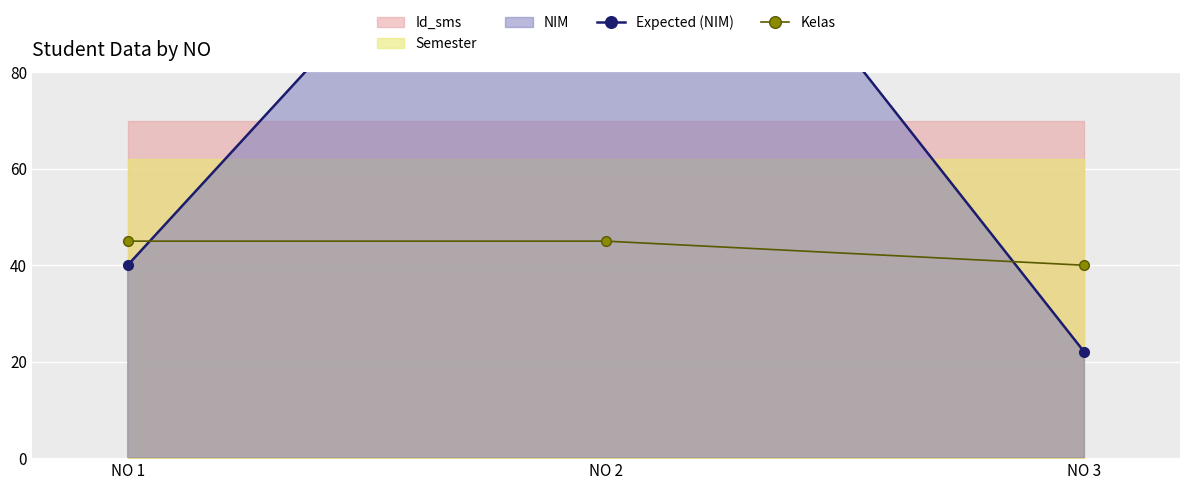

Between NO 1 and NO 2, which is larger?

NO 2